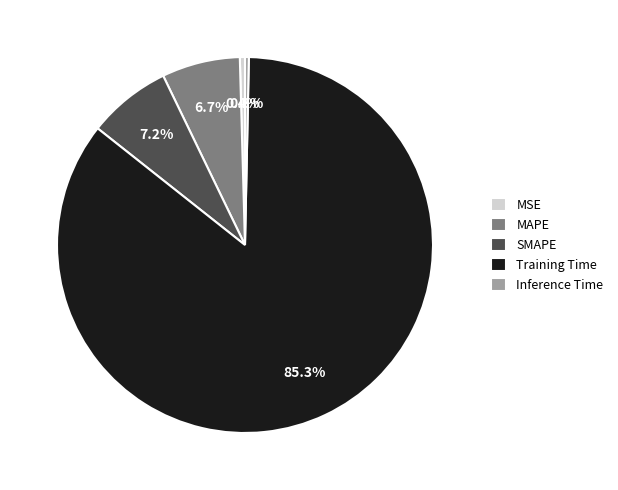

Do MSE and SMAPE together represent more than half of the pie?

No